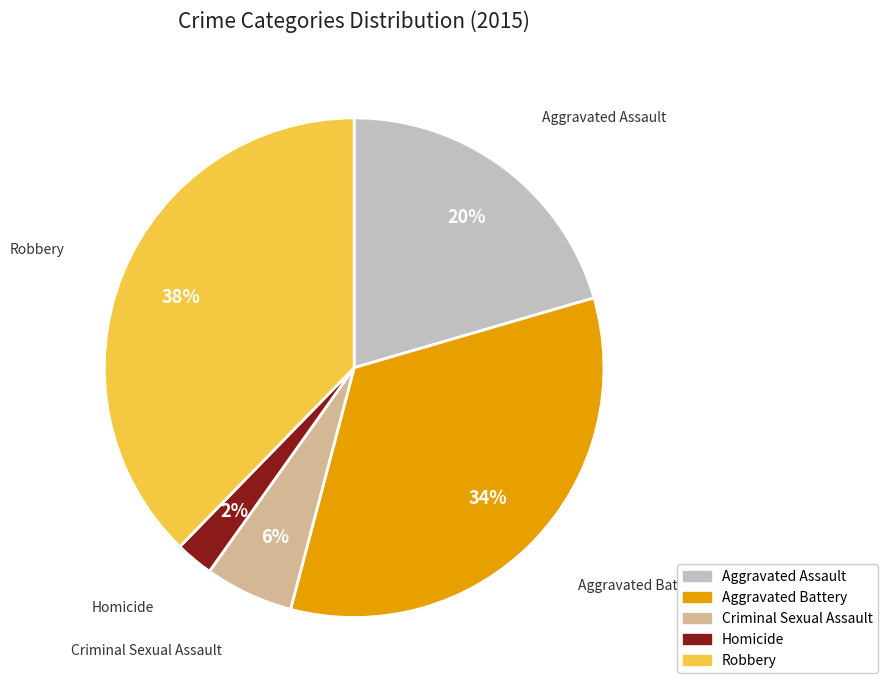

Do Robbery and Aggravated Assault together represent more than half of the pie?

Yes